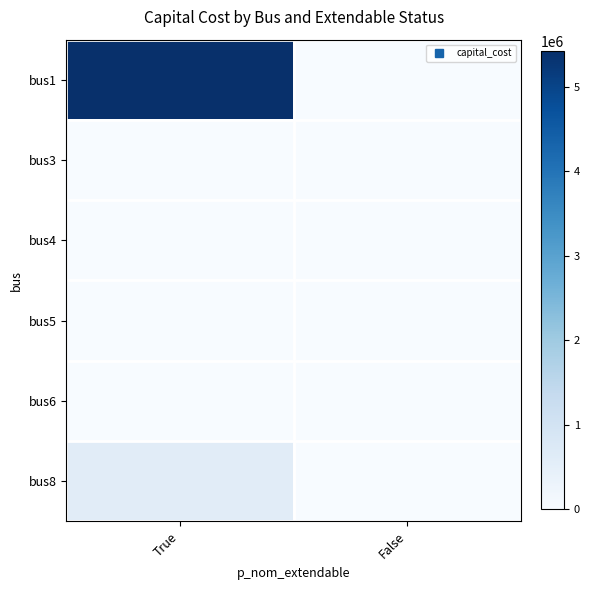

Reading right to left, extract all data points from this chart.

bus1: False=0.0	True=5414809.7
bus3: False=0.0	True=0.0
bus4: False=0.0	True=0.0
bus5: False=0.0	True=0.0
bus6: False=0.0	True=0.0
bus8: False=0.0	True=600000.0